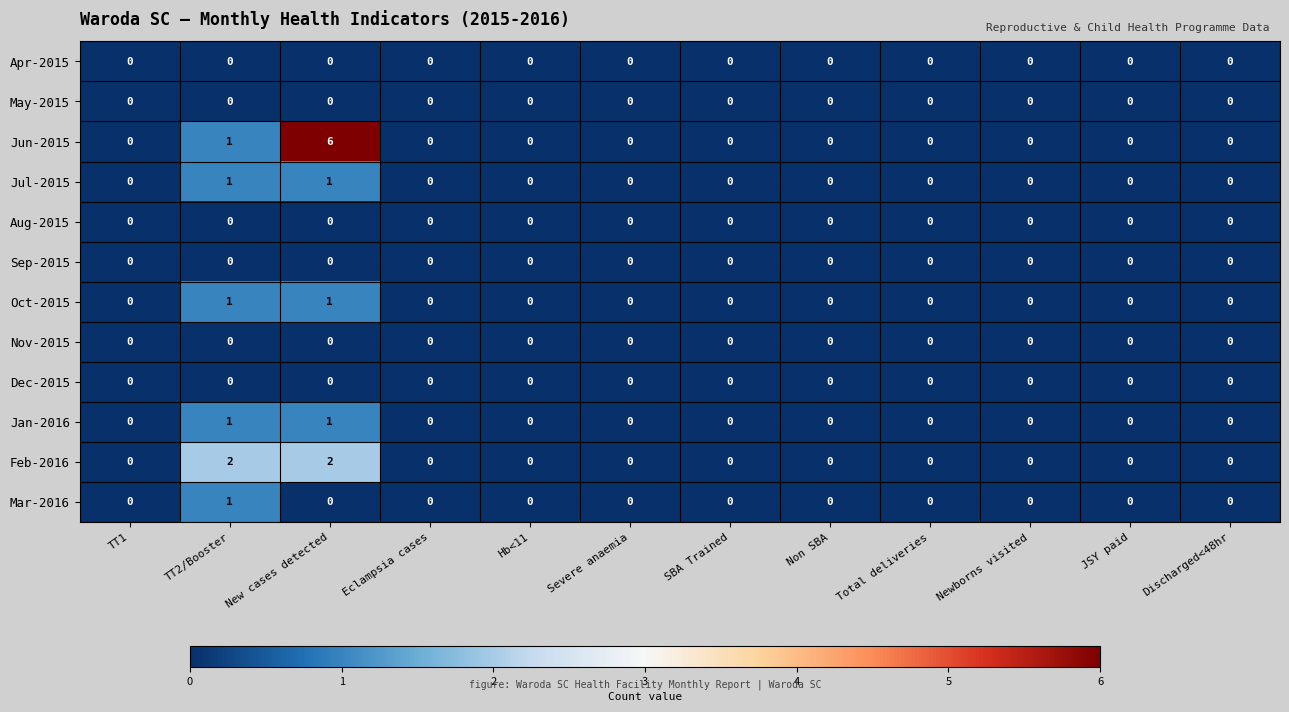

Is it true that Sep-2015 equals 0 at Non SBA?

True